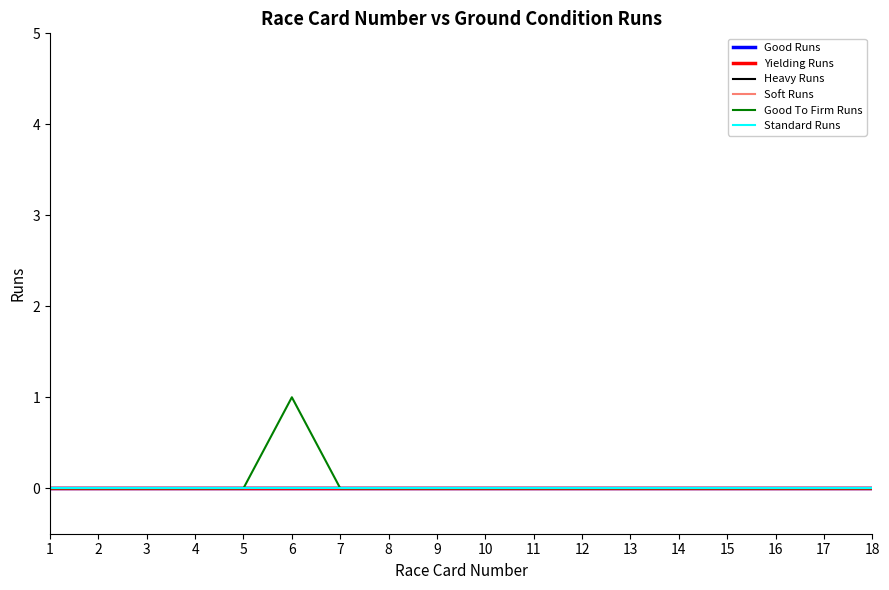

Reading left to right, list all the values displayed in this chart.

Good Runs: 1=0	2=0	3=0	4=0	5=0	6=0	7=0	8=0	9=0	10=0	11=0	12=0	13=0	14=0	15=0	16=0	17=0	18=0
Yielding Runs: 1=0	2=0	3=0	4=0	5=0	6=0	7=0	8=0	9=0	10=0	11=0	12=0	13=0	14=0	15=0	16=0	17=0	18=0
Heavy Runs: 1=0	2=0	3=0	4=0	5=0	6=0	7=0	8=0	9=0	10=0	11=0	12=0	13=0	14=0	15=0	16=0	17=0	18=0
Soft Runs: 1=0	2=0	3=0	4=0	5=0	6=0	7=0	8=0	9=0	10=0	11=0	12=0	13=0	14=0	15=0	16=0	17=0	18=0
Good To Firm Runs: 1=0	2=0	3=0	4=0	5=0	6=1	7=0	8=0	9=0	10=0	11=0	12=0	13=0	14=0	15=0	16=0	17=0	18=0
Standard Runs: 1=0	2=0	3=0	4=0	5=0	6=0	7=0	8=0	9=0	10=0	11=0	12=0	13=0	14=0	15=0	16=0	17=0	18=0